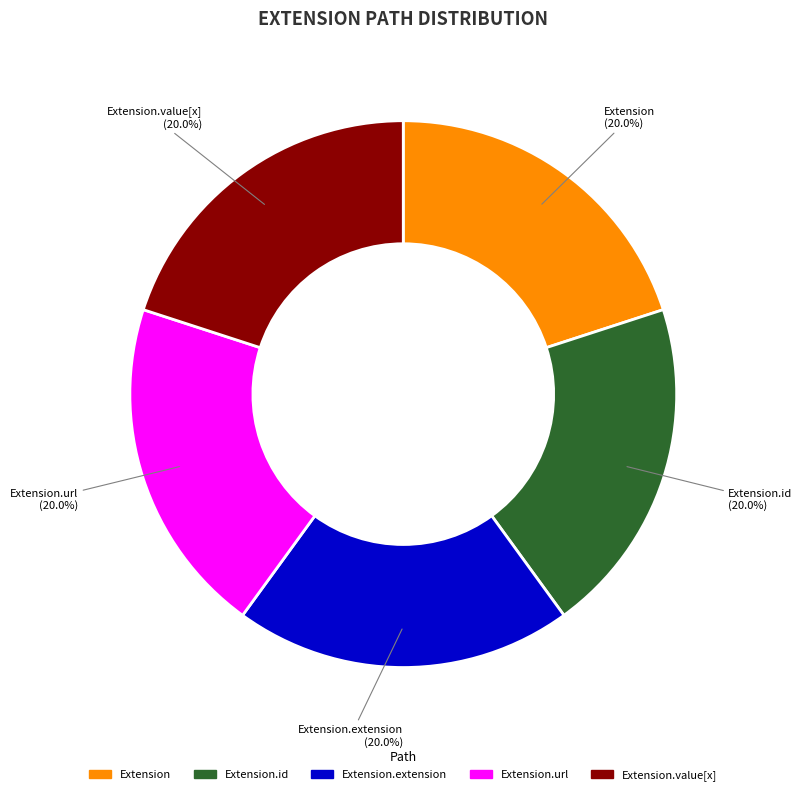

Does any single category account for the majority?

No